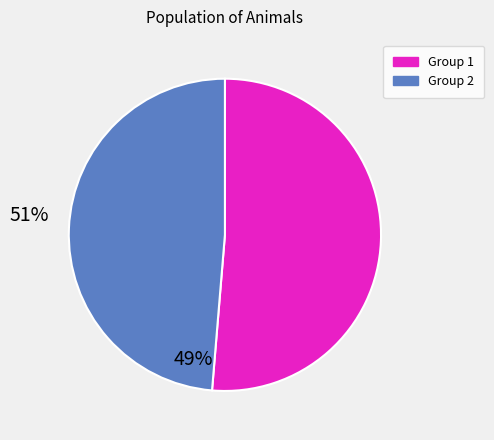

True or false: Group 2 accounts for 49% of the total.

True